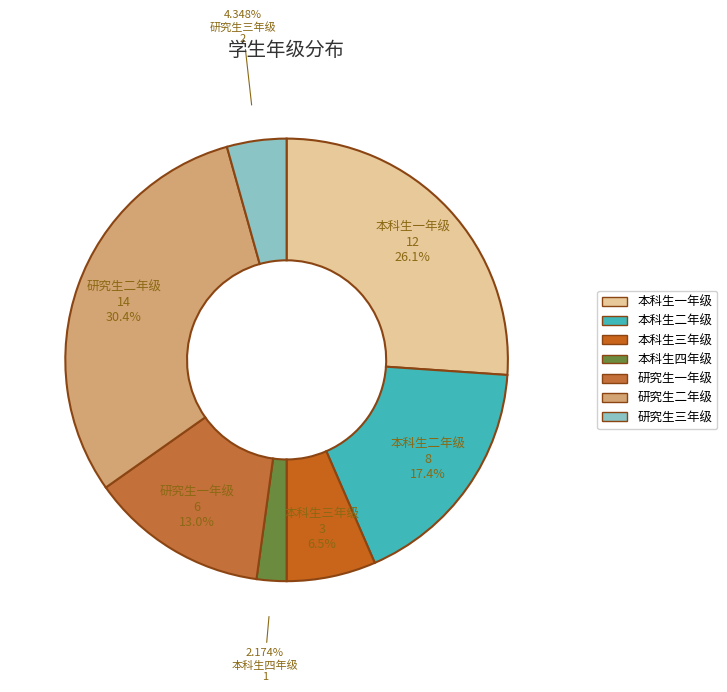

Is 研究生三年级 the majority of the pie?

No